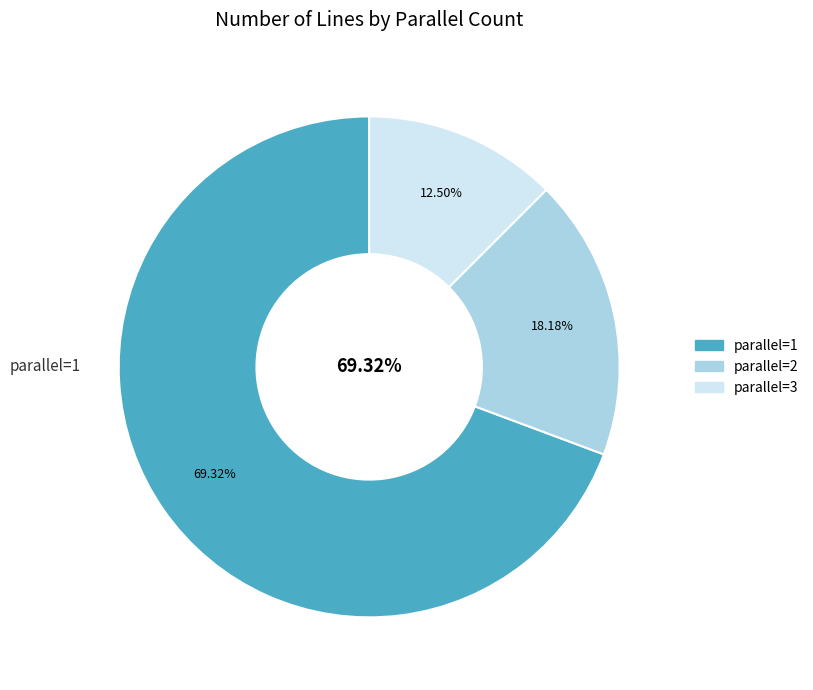

To the nearest percent, what is the difference between the 3 and 2 slice percentages?

6%